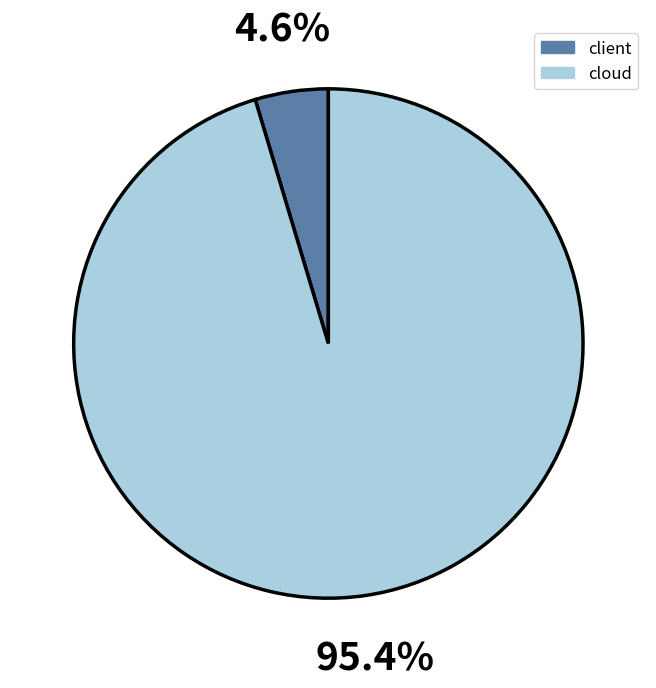

Combined, do client and cloud account for over 50%?

Yes